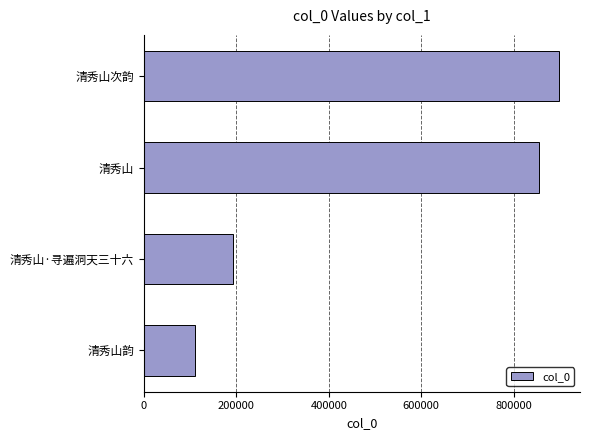

Rank the categories by value from highest to lowest.

清秀山次韵, 清秀山, 清秀山·寻遍洞天三十六, 清秀山韵